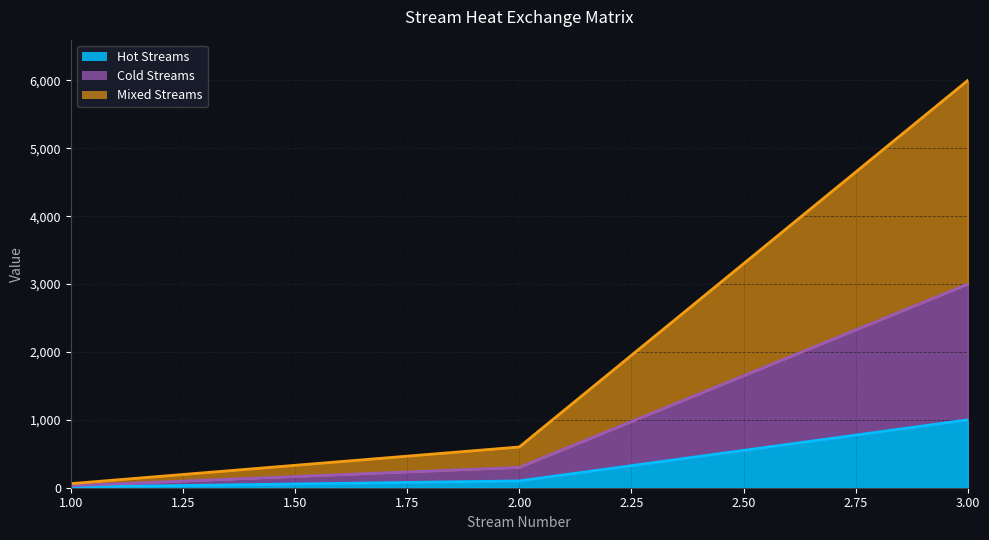

At how many categories does at least one series exceed 4833?

1